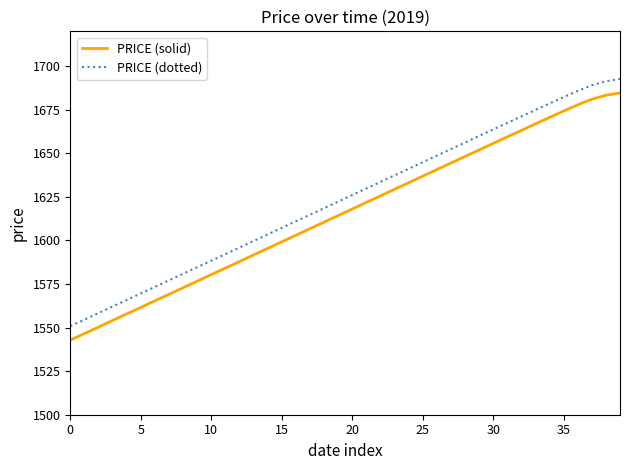

Does the chart display data point markers on the line(s)?

No